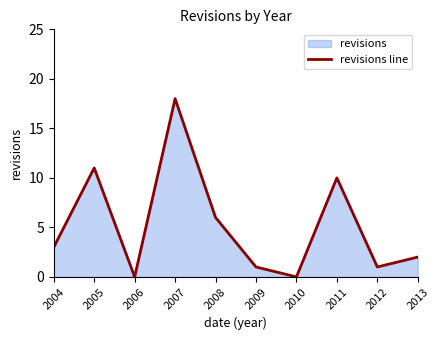

The chart shows a value of 2 at 2004. True or false?

False